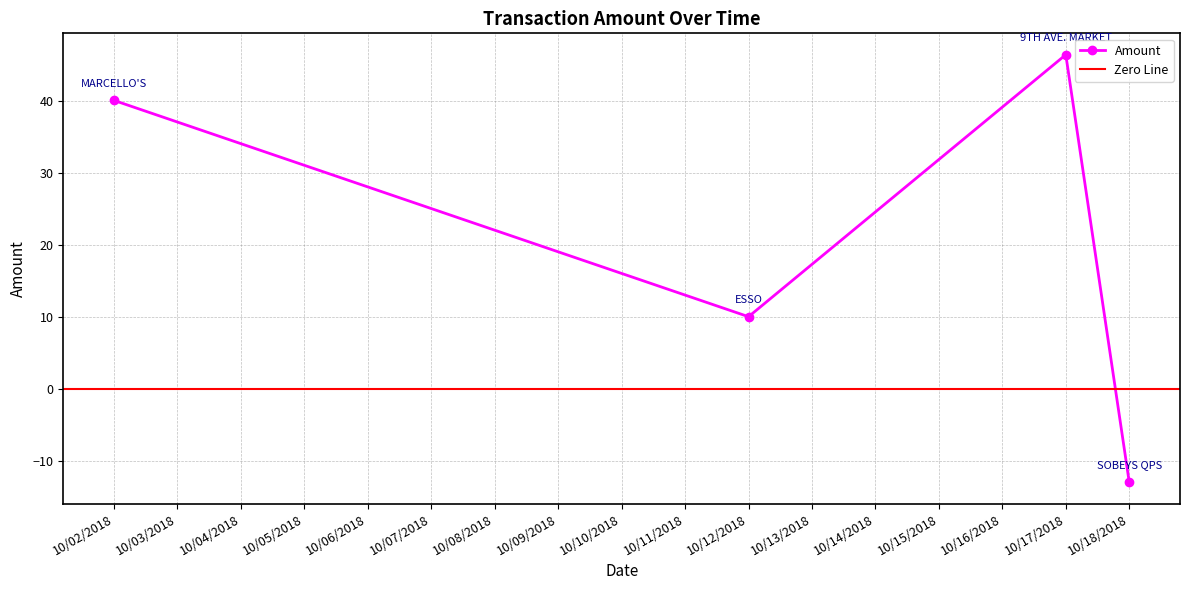

What is the difference between the maximum and minimum values?

59.4